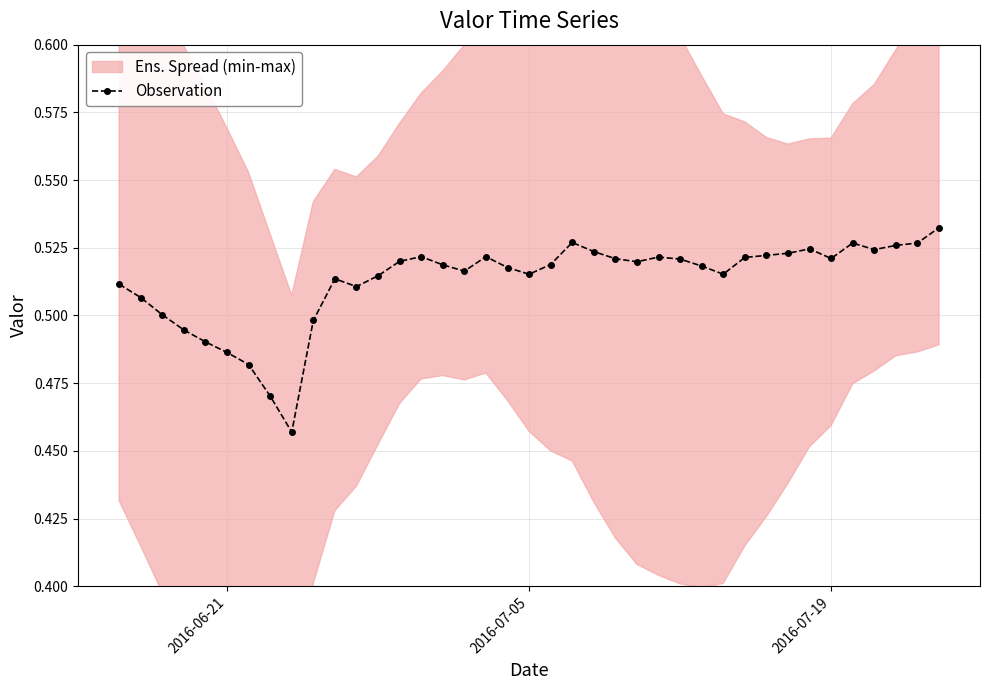

Count the Observation values in the range 0 to 1.

39